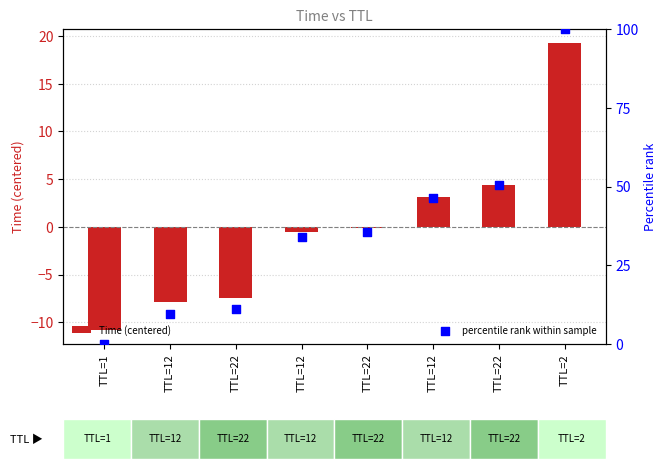

Which series reaches the minimum Y coordinate?

Time (centered)